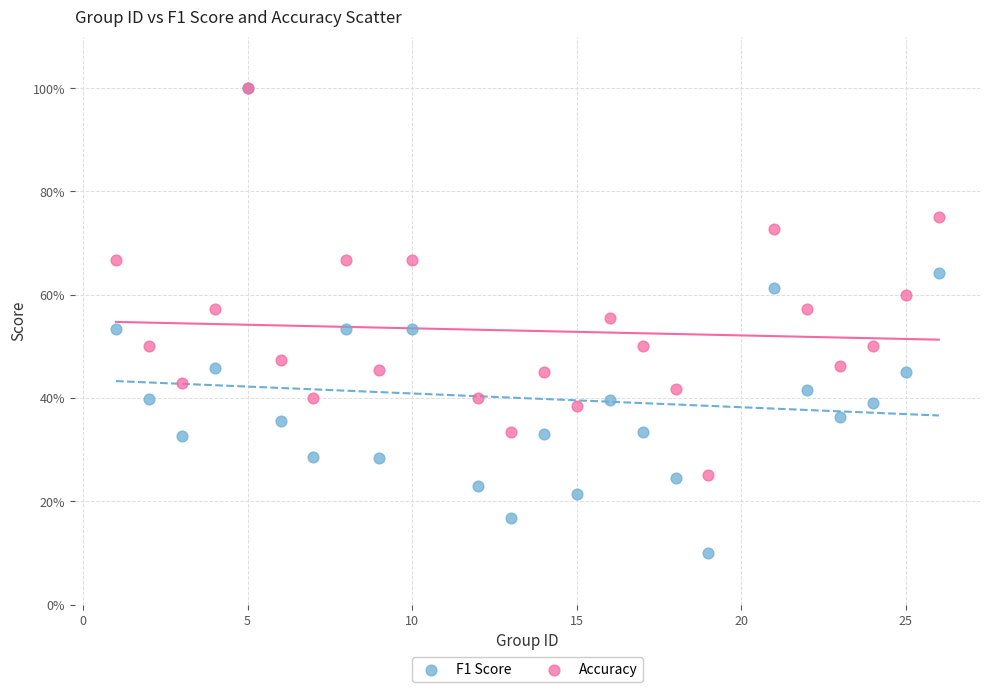

Which series has the largest Y range (max minus min)?

F1 Score